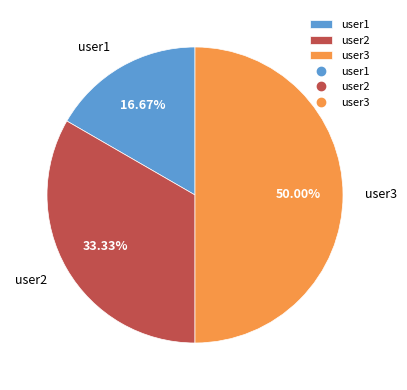

Do user1 and user3 together represent more than half of the pie?

Yes